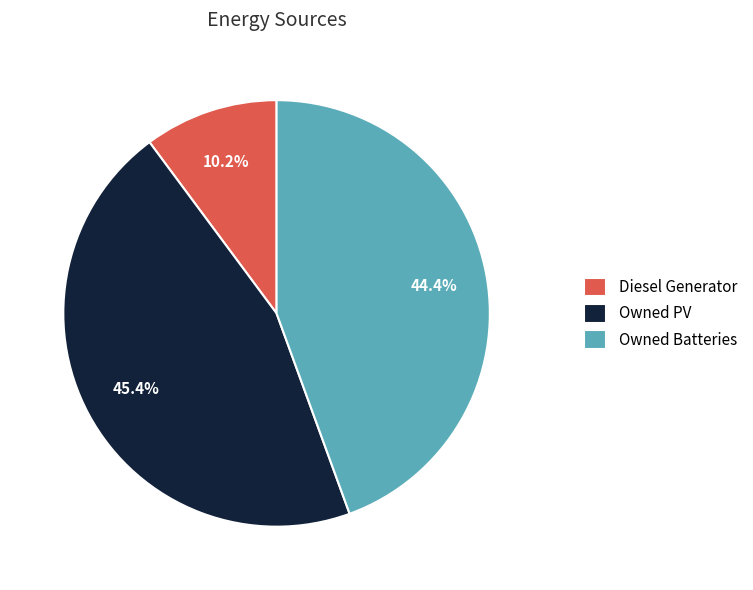

What is the ratio of the value at Owned Batteries to the value at Owned PV?

1.0